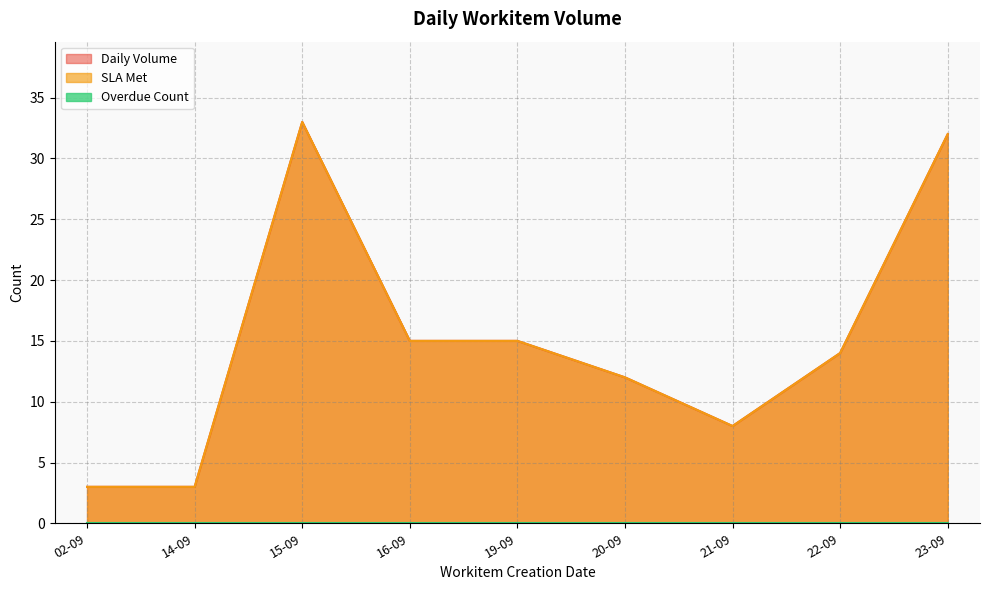

True or false: SLA Met and Daily Volume cross at least once.

False